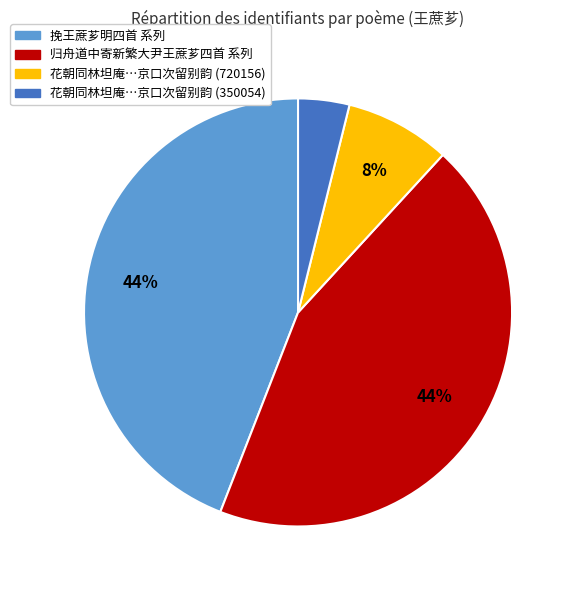

The 挽王蔗芗明四首 系列 slice represents 44% of the pie. True or false?

True